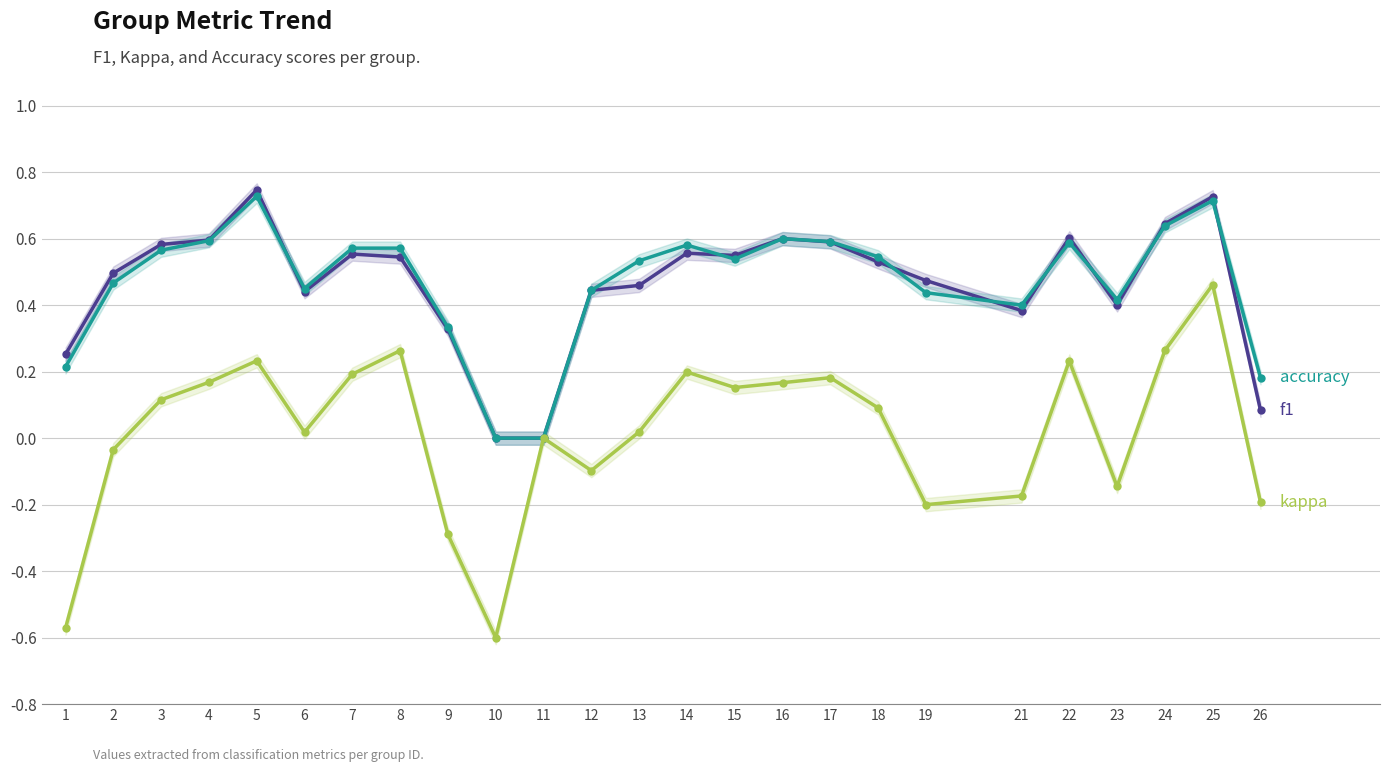

What is the total value across all series at 8?

1.4